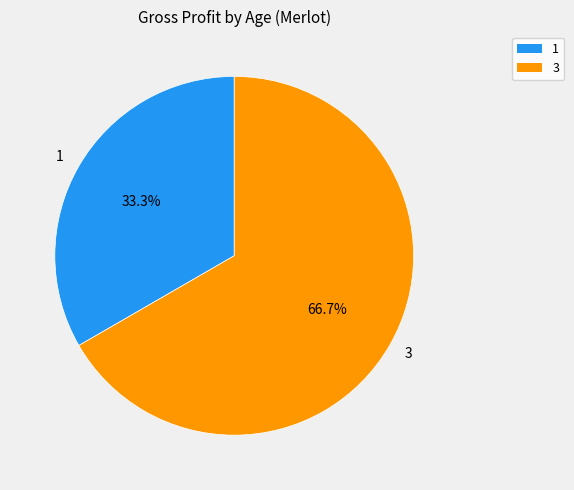

To the nearest percent, what is the average slice percentage?

50%